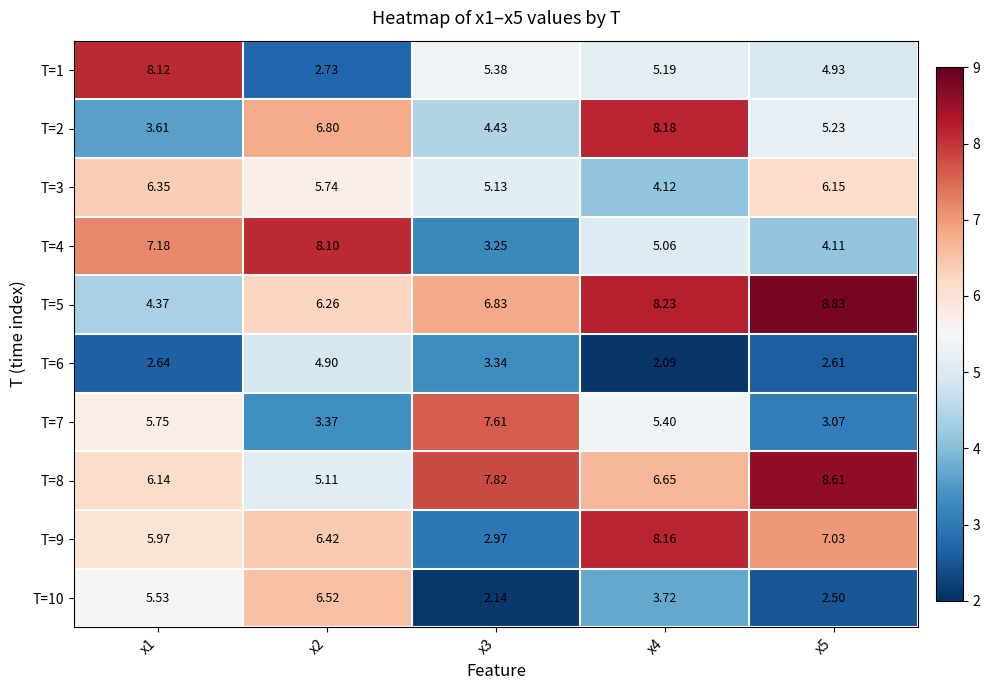

Which series changed the most between x1 and x4?

T=2